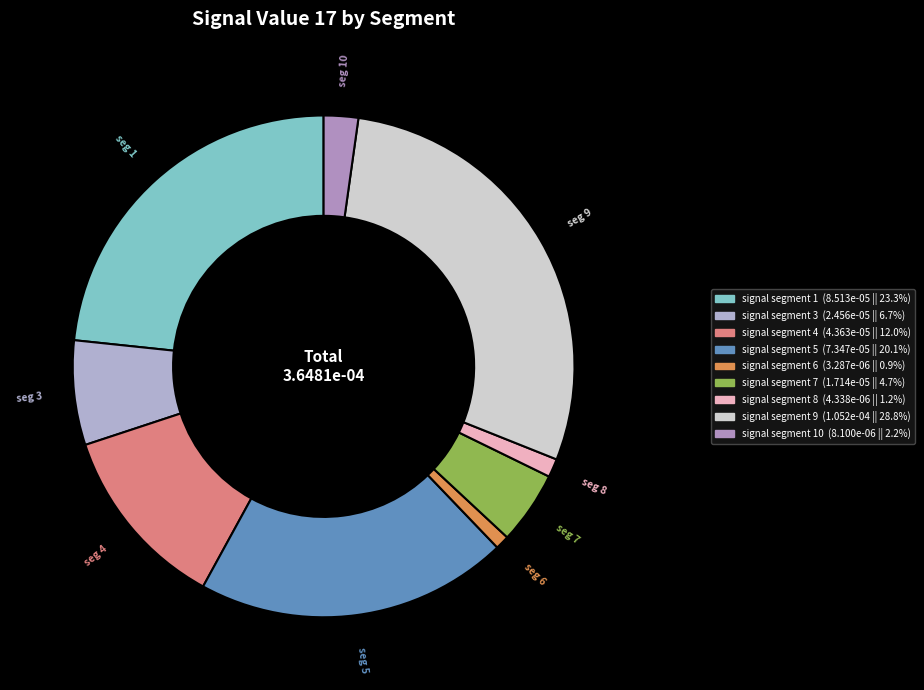

Count the number of slices in the pie.

9